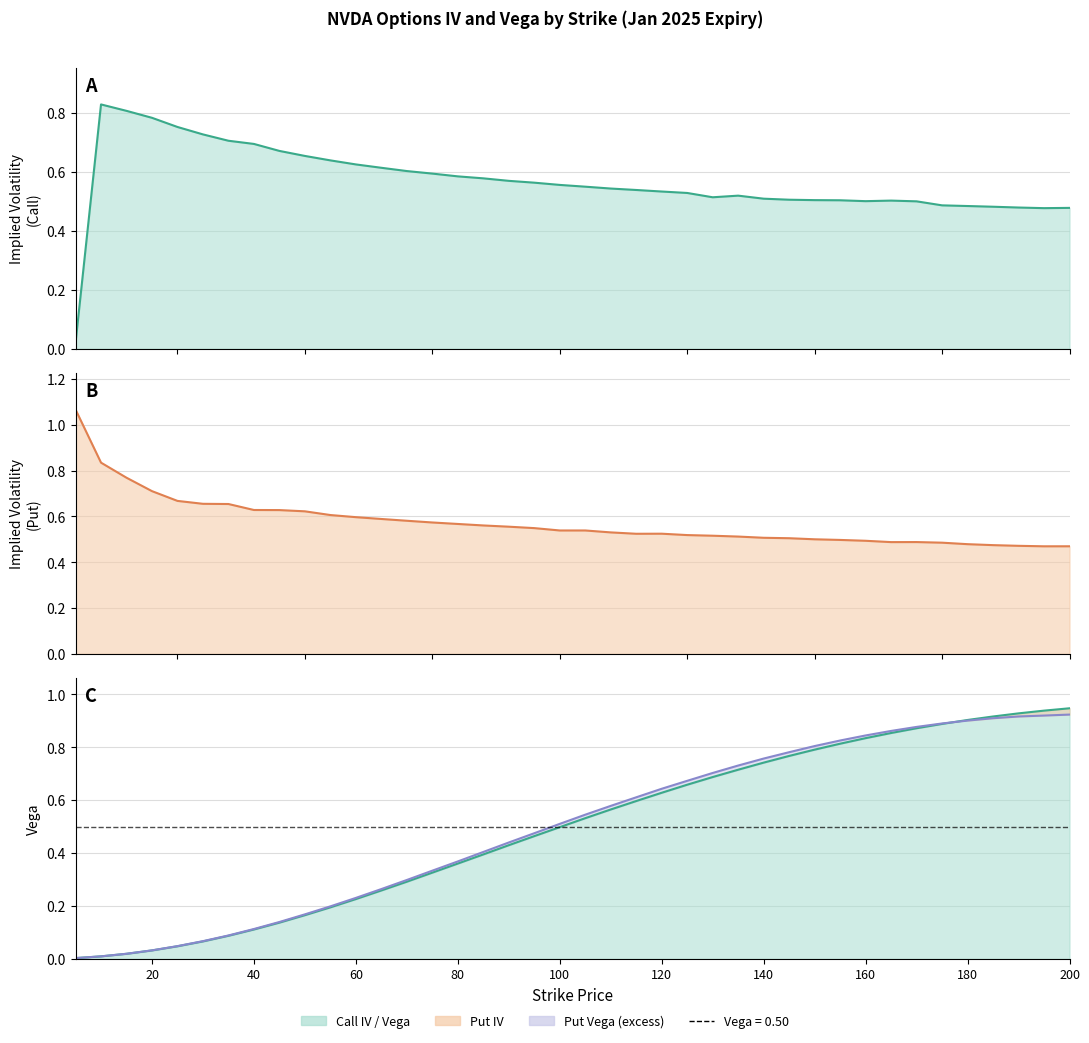

What is the highest value of the vega_put series?

0.9